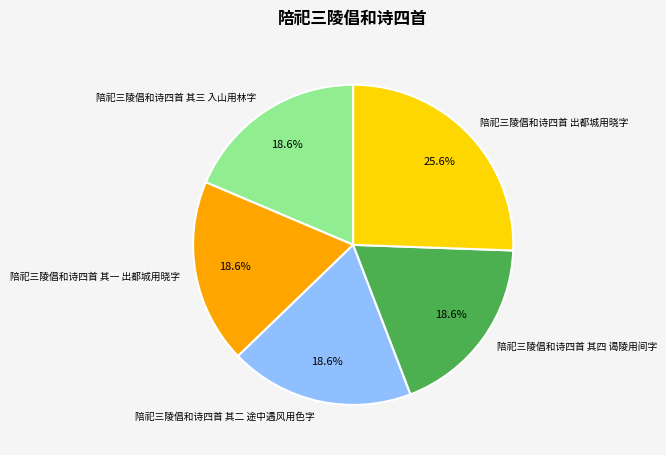

True or false: 陪祀三陵倡和诗四首 其三 入山用林字 accounts for 19% of the total.

True